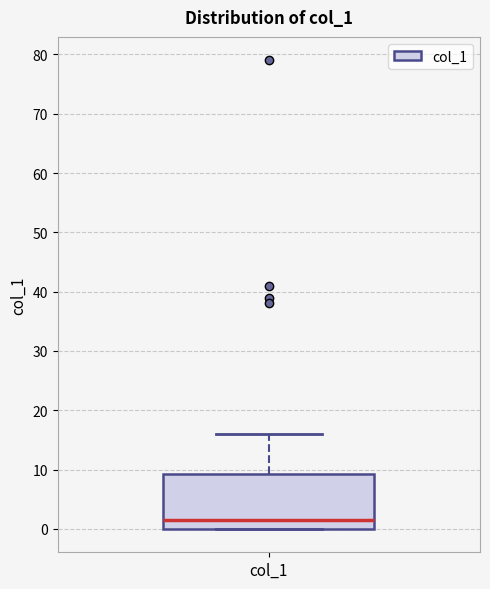

Where does the upper whisker of the box for col_1 end on the y-axis? The values are not printed on the chart, so give them approximately, as read against the axis.

16